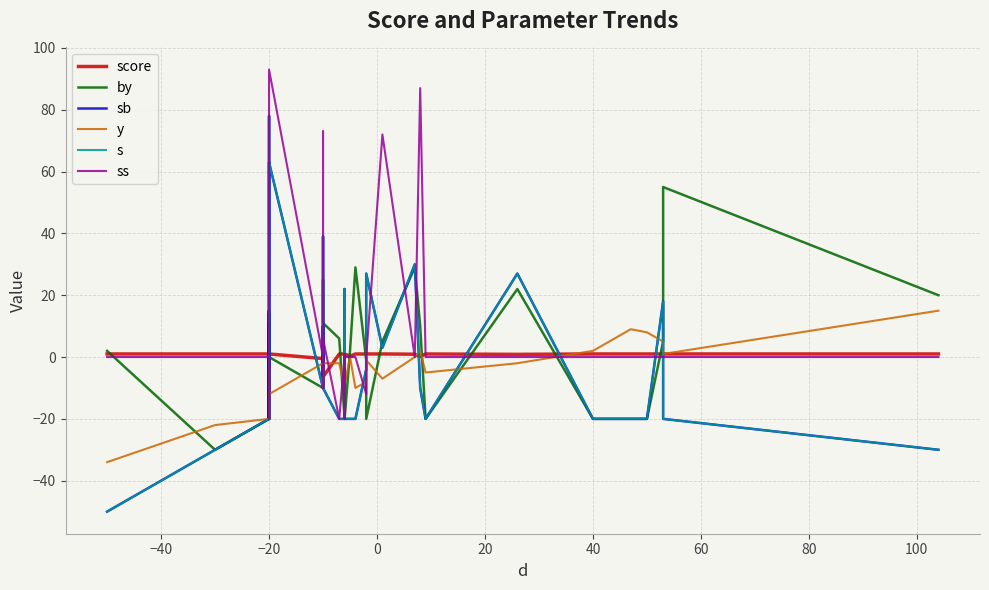

What is the average value of the score series?

0.5